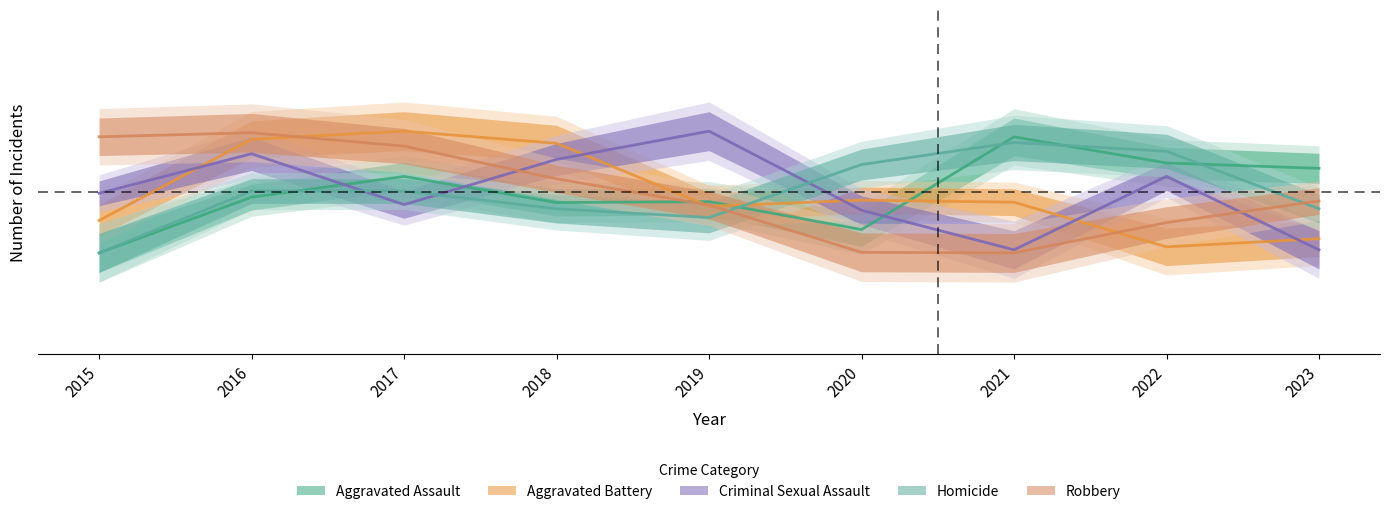

Between which two adjacent categories do Criminal Sexual Assault and Aggravated Battery first intersect?

2015 and 2016